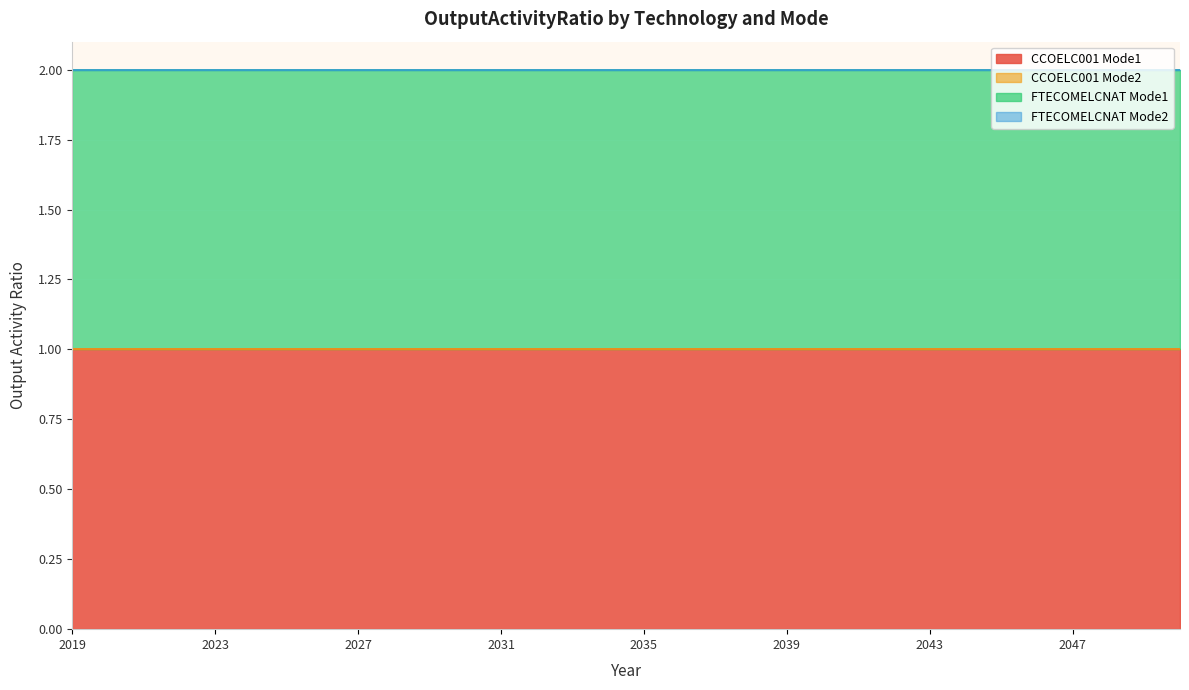

What is the average value of the FTECOMELCNAT Mode1 series?

1